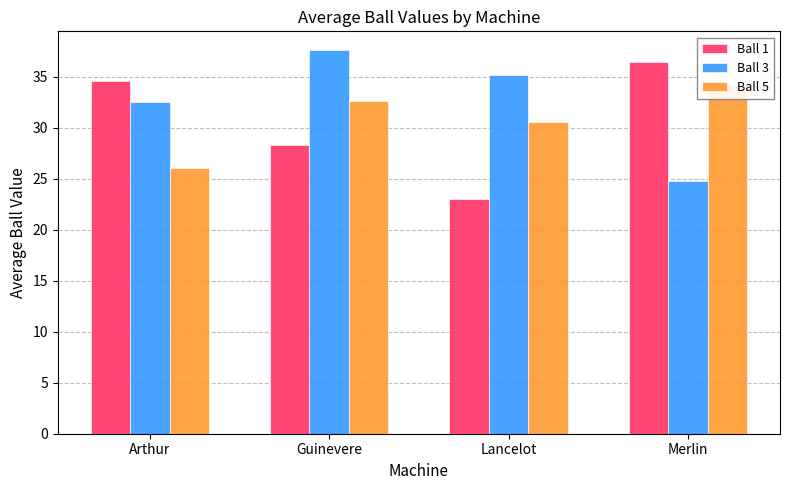

Are the bars horizontal?

No